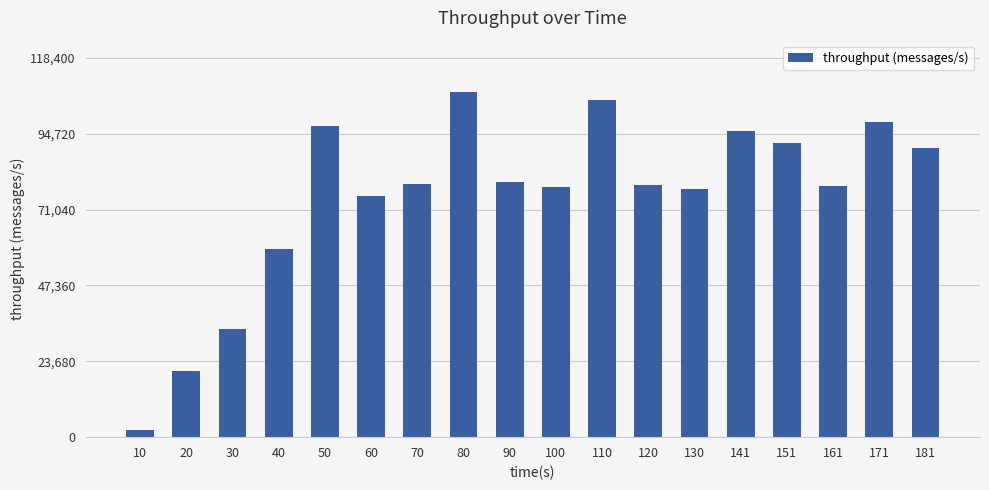

Between 20 and 10, which is larger?

20